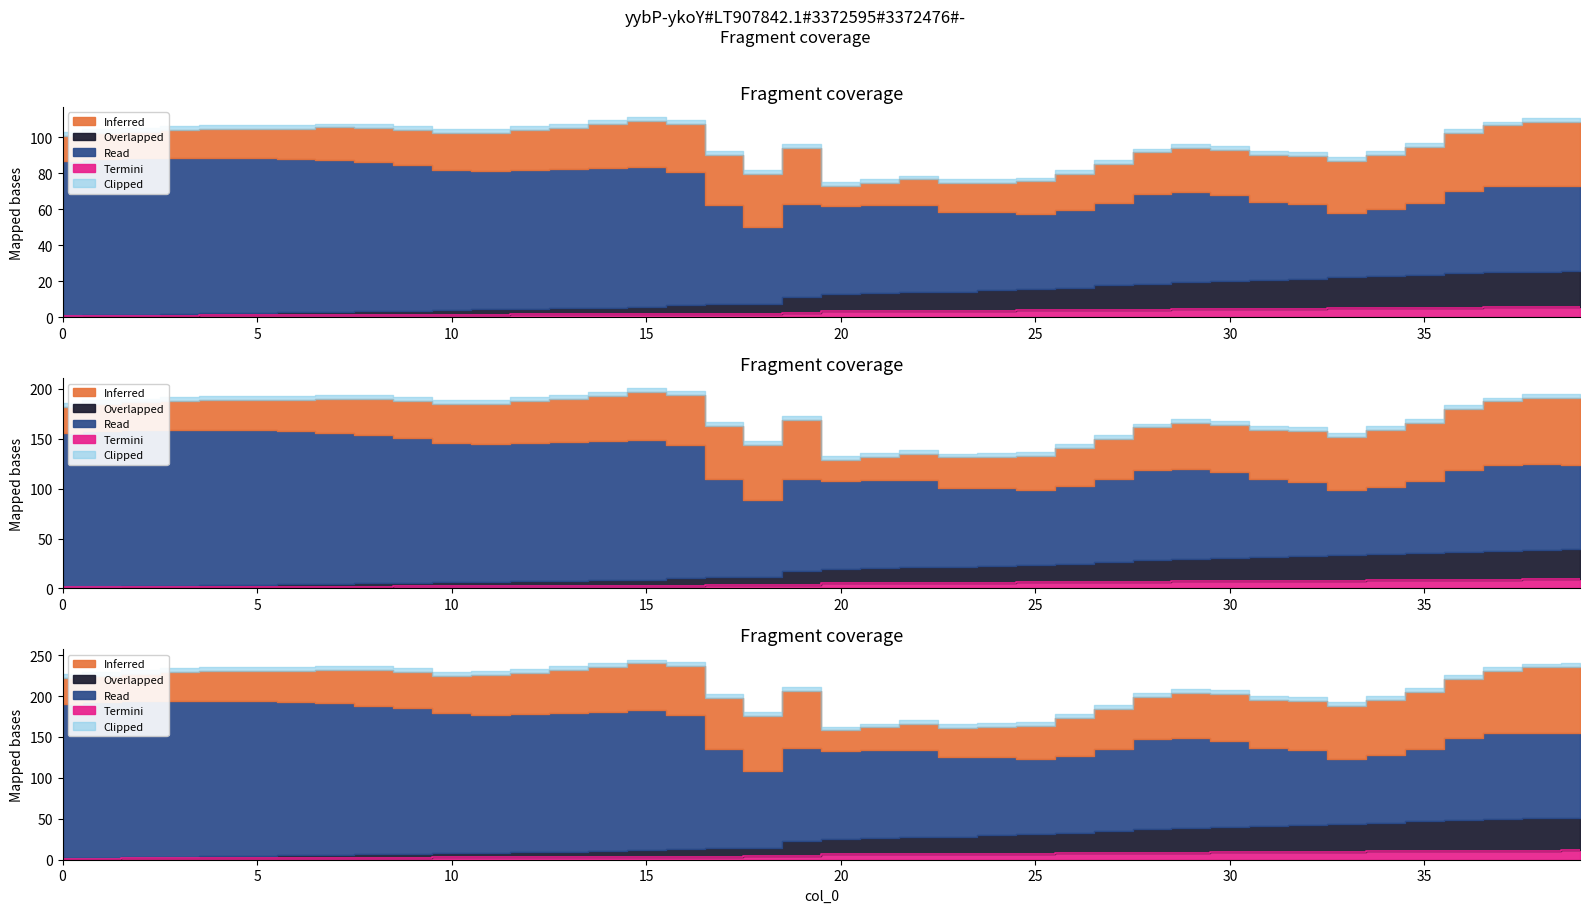

True or false: r(cm) and timestamp (sec) intersect in this chart.

False